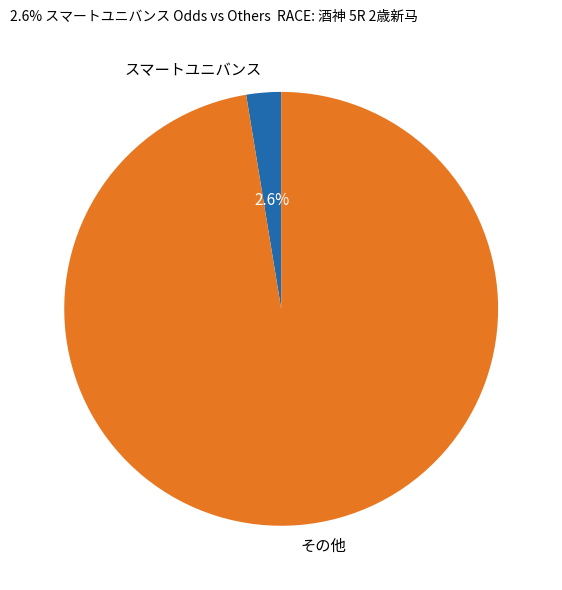

Combined, do スマートユニバンス and その他 account for over 50%?

Yes